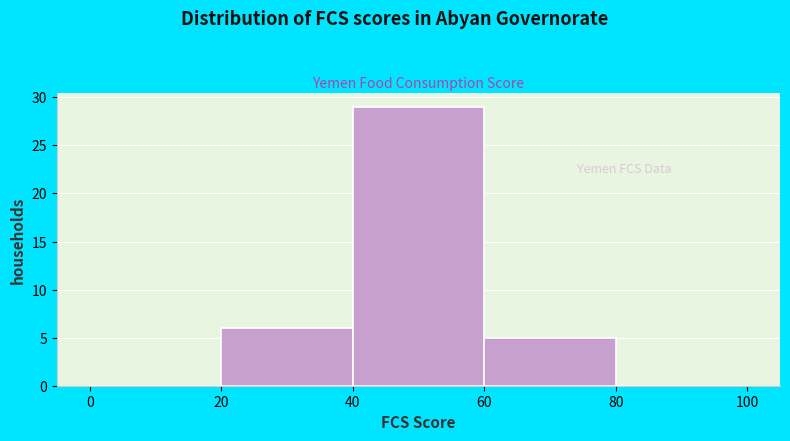

Over which range of the x-axis is the bar tallest?

40 to 60